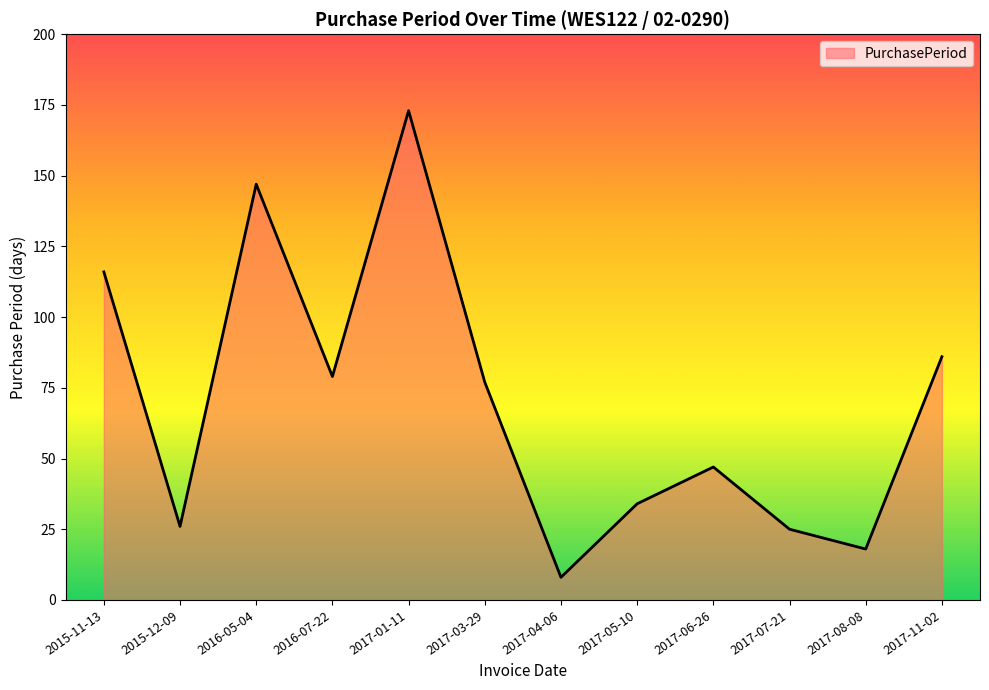

Reading left to right, what are all the values shown in this chart?

116	26	147	79	173	77	8	34	47	25	18	86